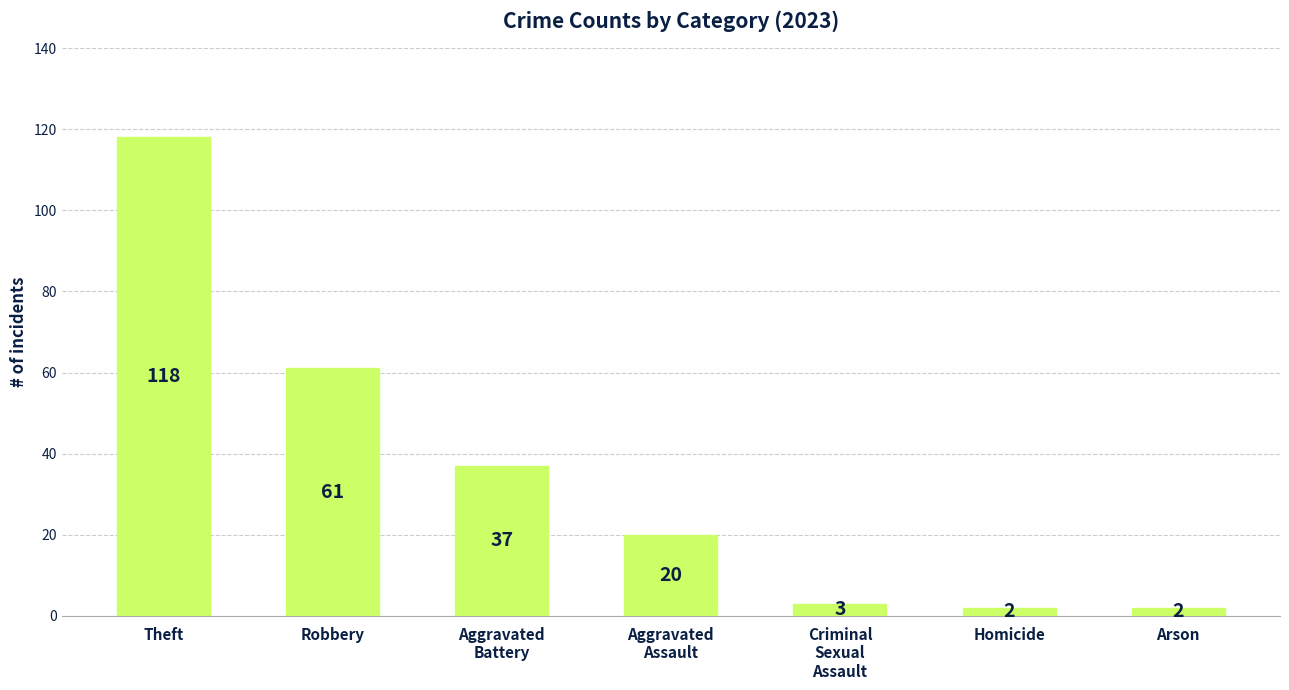

True or false: the data shows 2 at Arson.

True